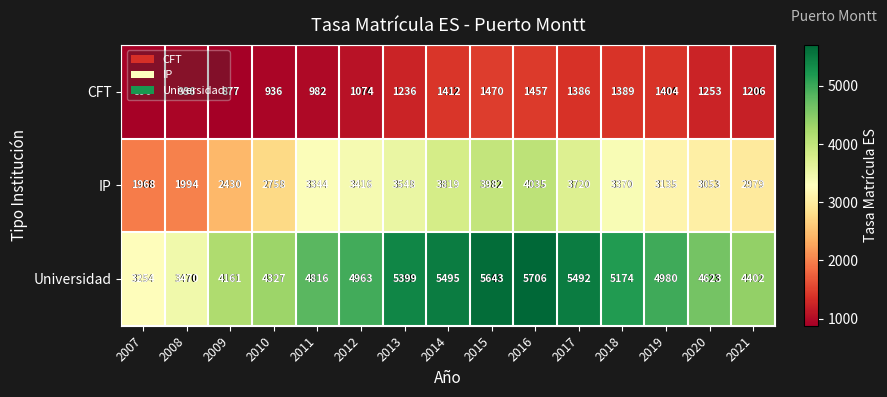

What is the total value across all series at 2021?

8587